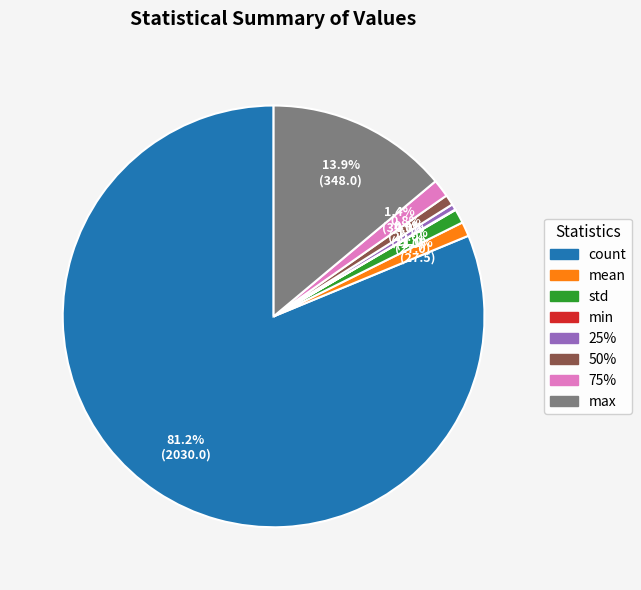

What is the largest slice in the pie chart?

count